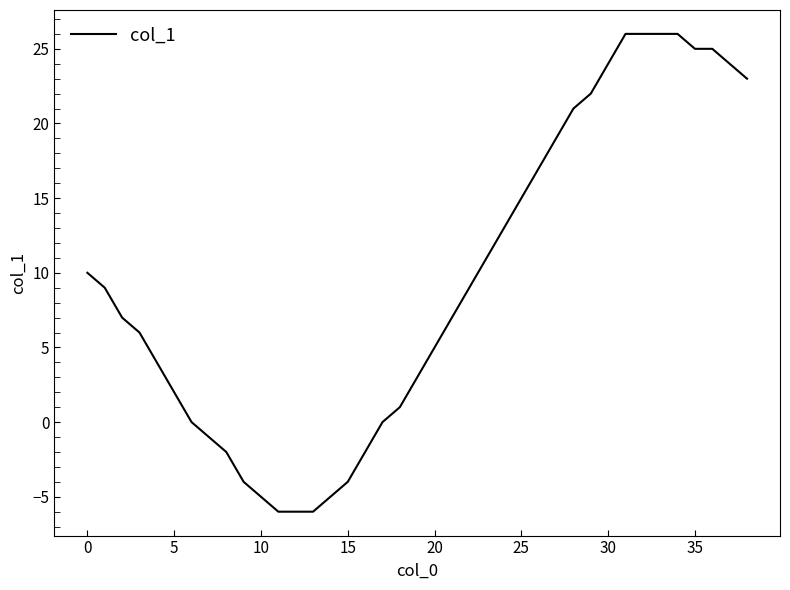

What is the difference between the maximum and minimum values?

32